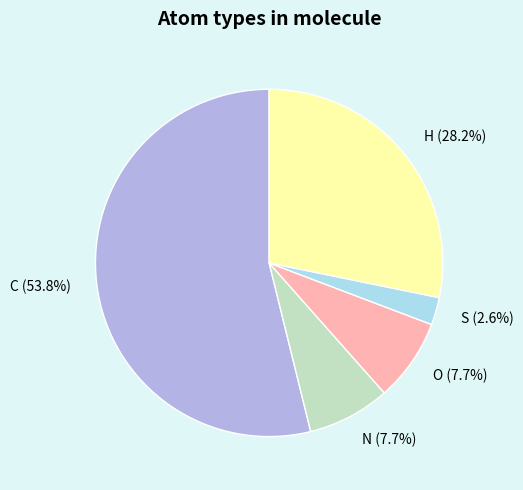

What is the ratio of the value at O (7.7%) to the value at N (7.7%)?

1.0